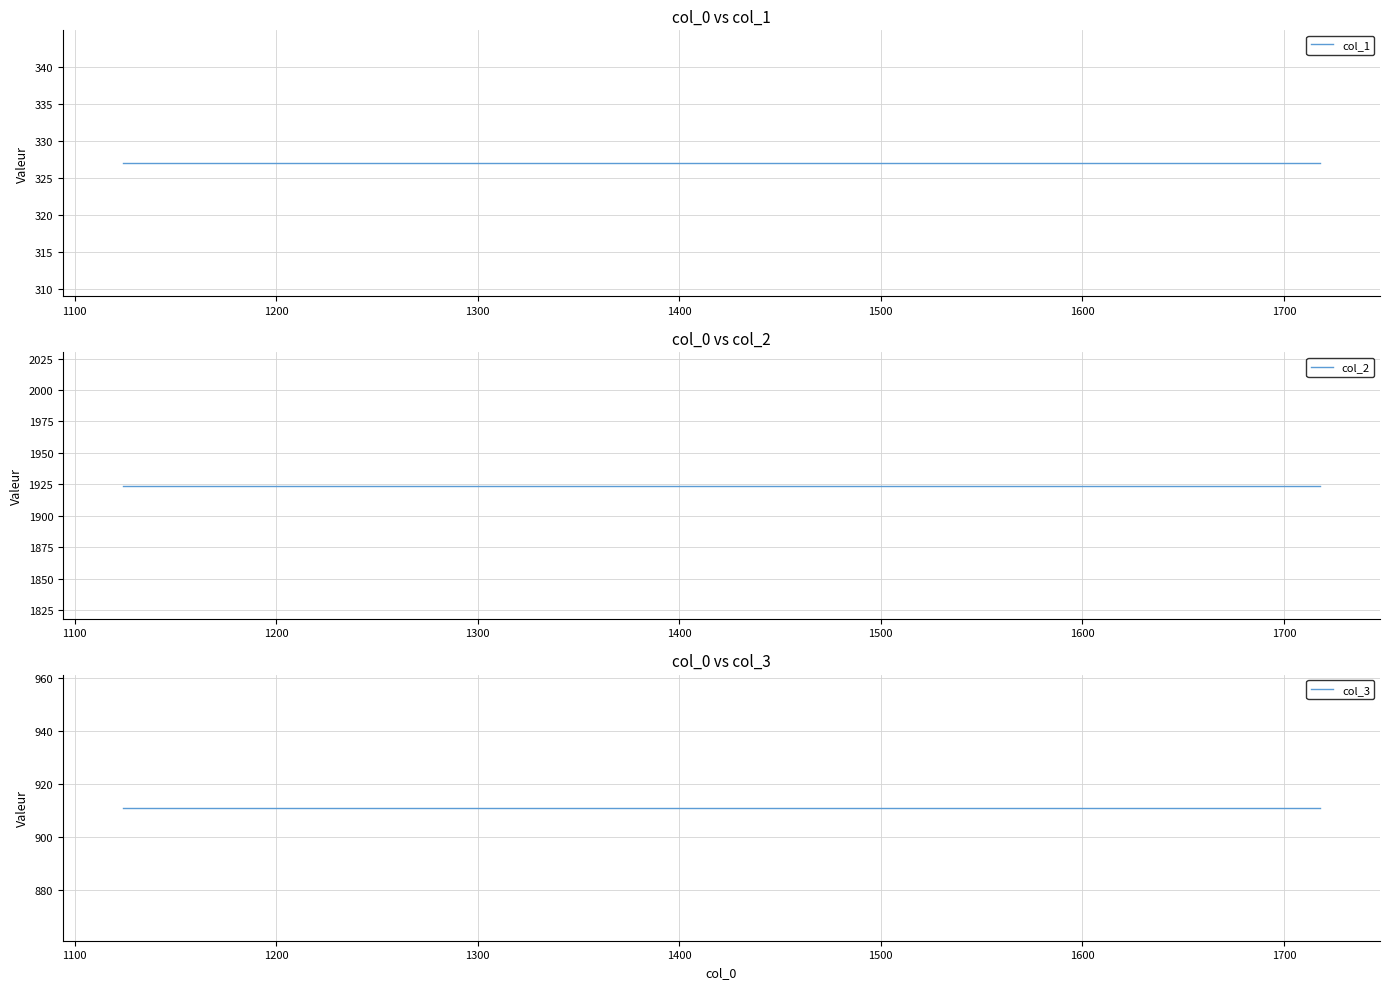

True or false: col_1 has a value of 542 at 1600.

False